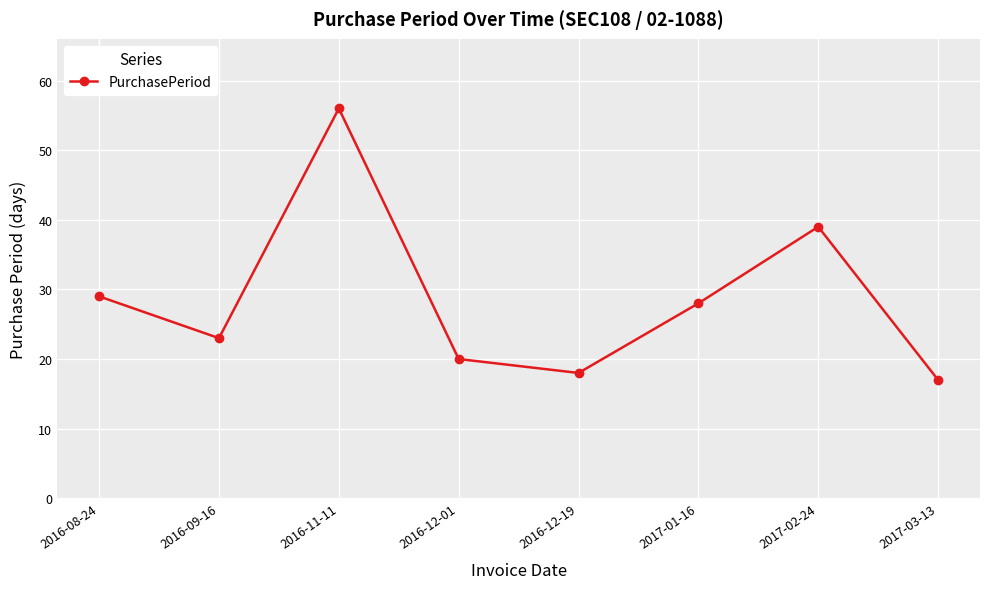

True or false: the data shows 44 at 2016-08-24.

False